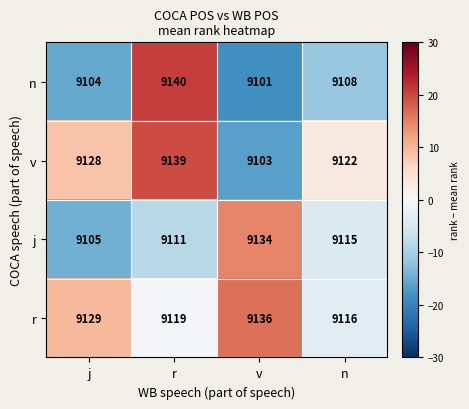

At v, list the series in order from largest to smallest.

r, j, v, n